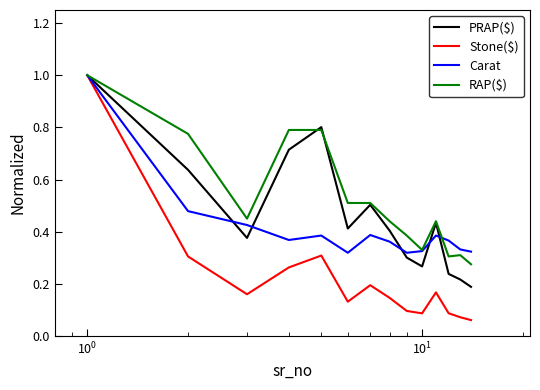

Which series has the largest total across all categories?

RAP($)